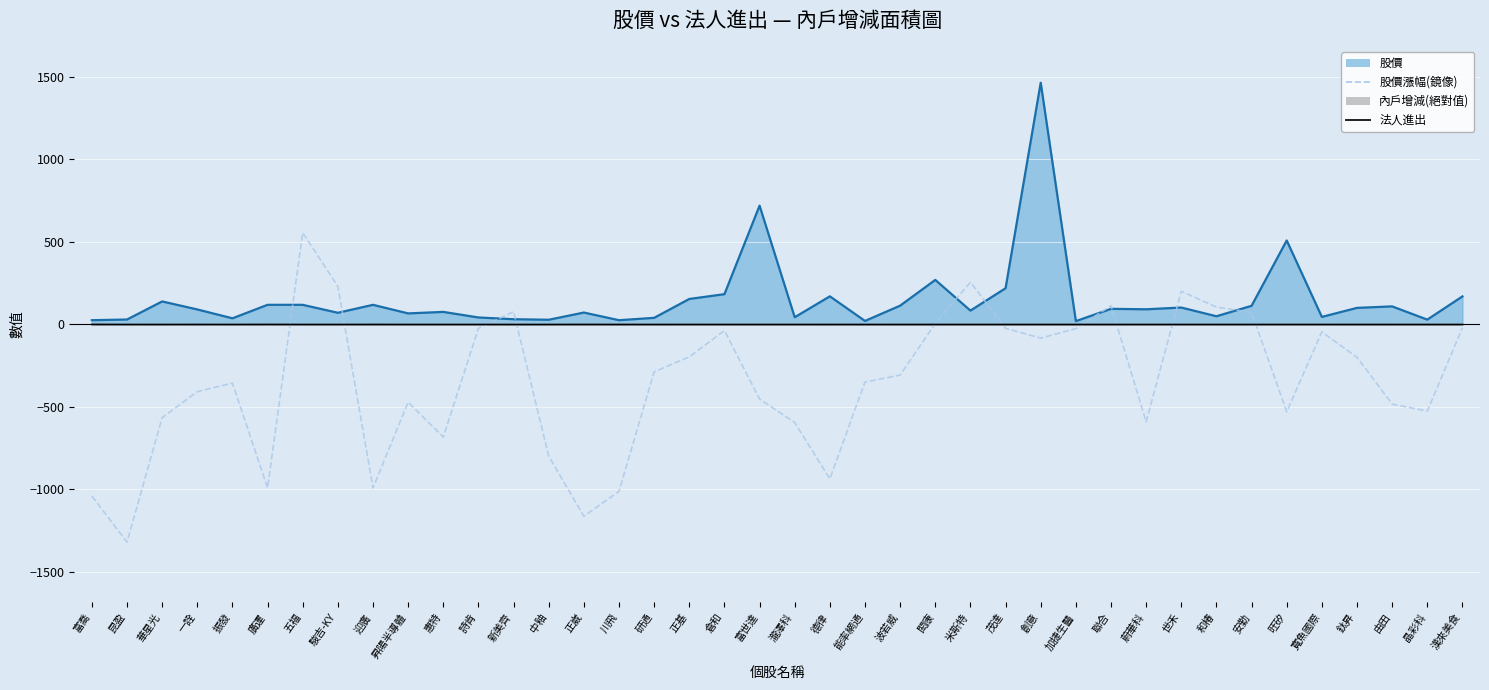

The 法人進出 series shows -0.0 at 晶彩科. True or false?

True